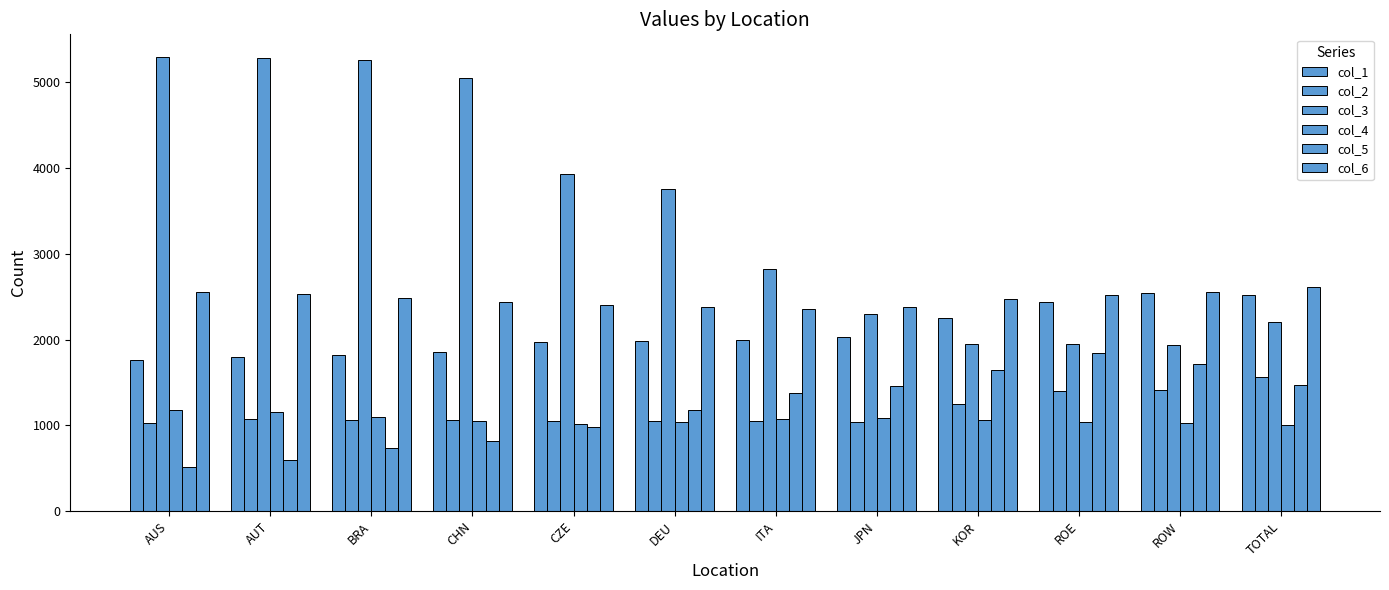

How many bars are there in total?

72